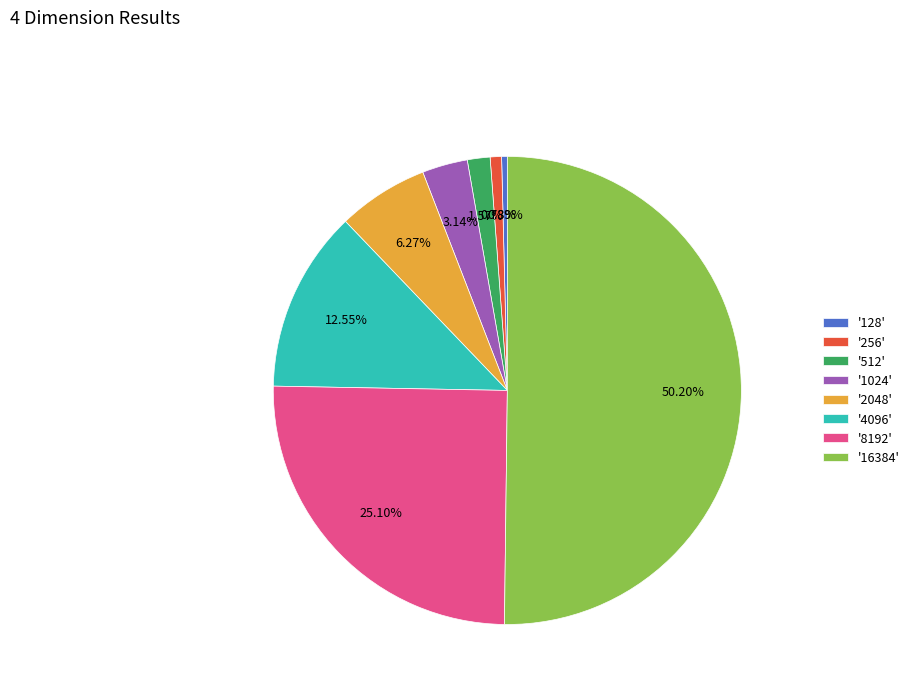

To the nearest percent, what is the difference between the largest and smallest slice percentages?

50%